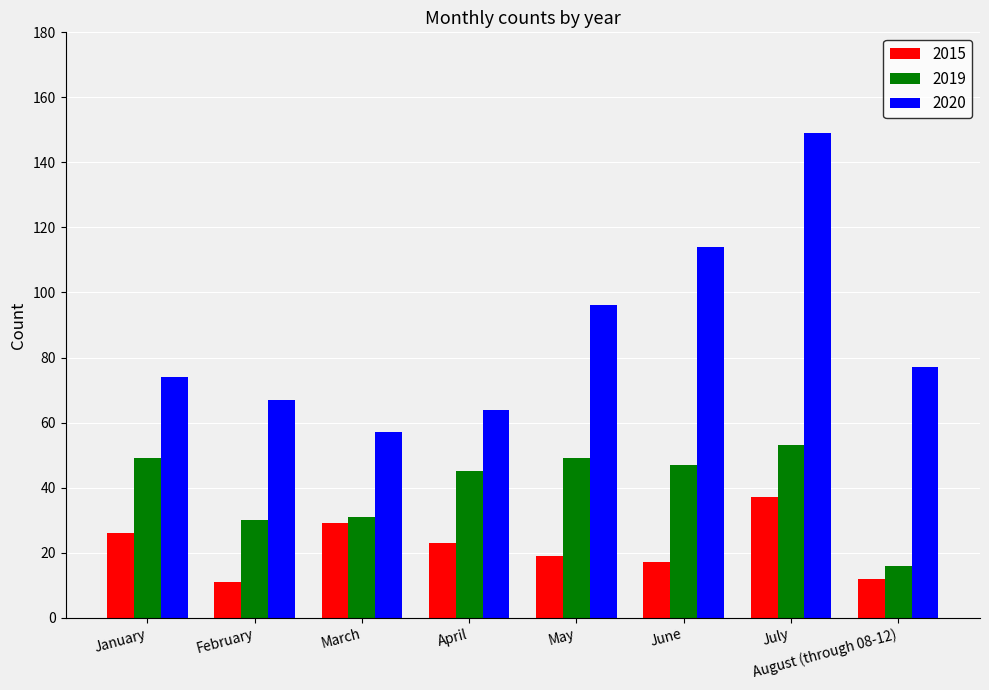

List the series in order of their overall mean, highest first.

2020, 2019, 2015